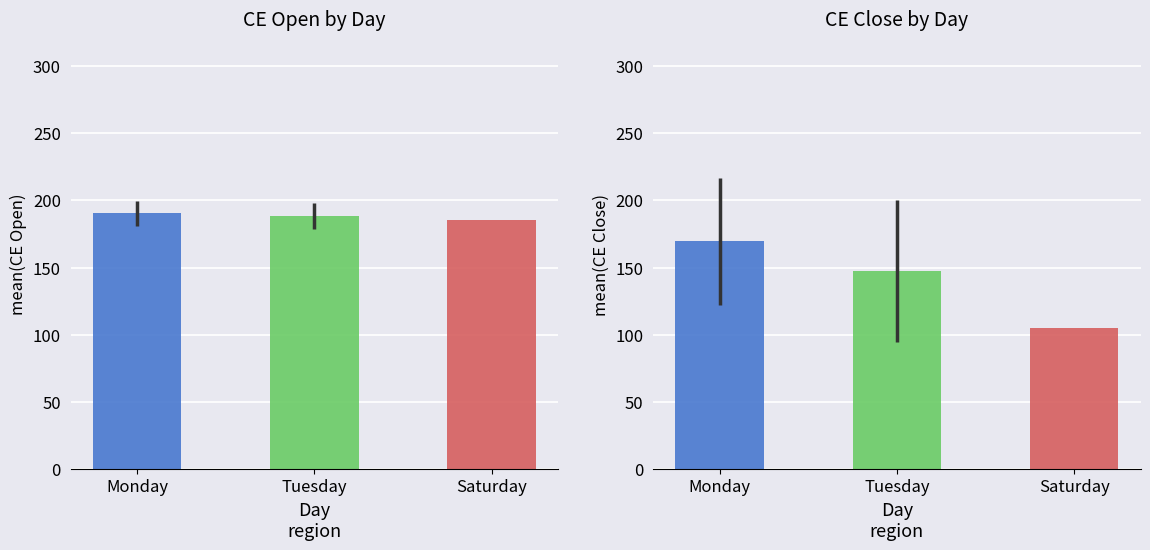

What position from the left is Tuesday?

2